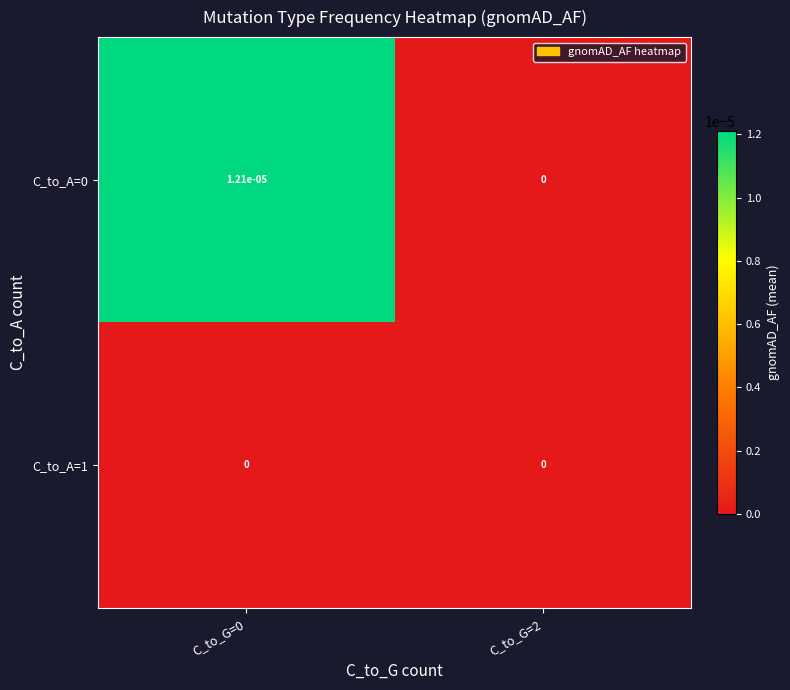

Is it true that C_to_A=0 equals 0.0 at C_to_G=0?

True